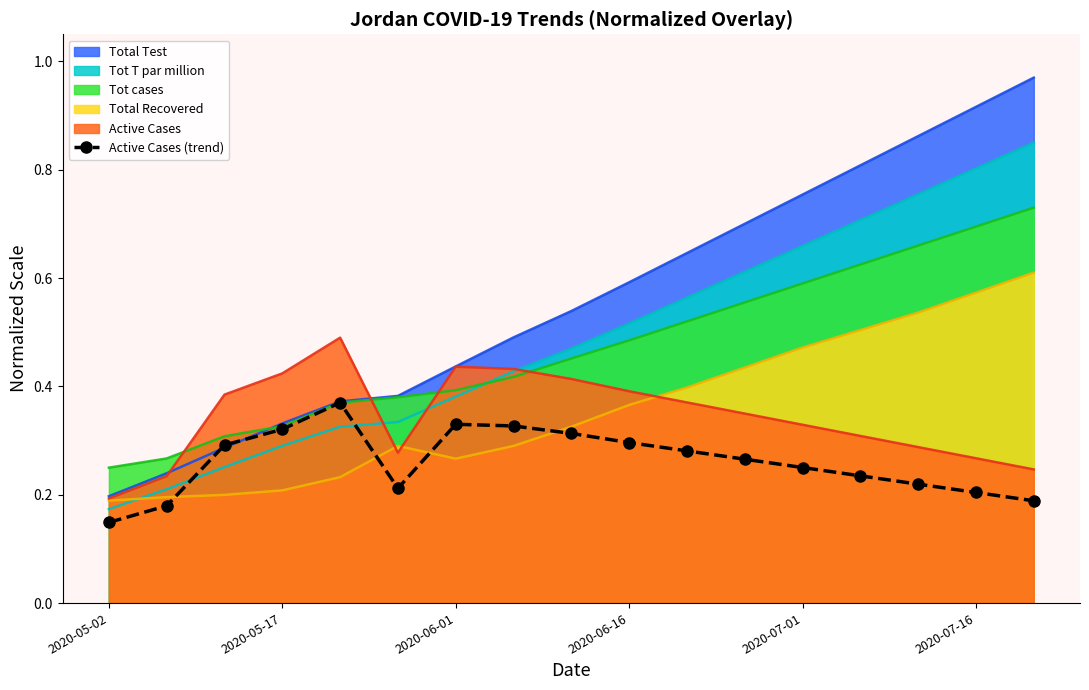

List the series in order of their peak value, lowest first.

Active Cases (trend), Active Cases, Total Recovered, Tot cases, Tot T par million, Total Test